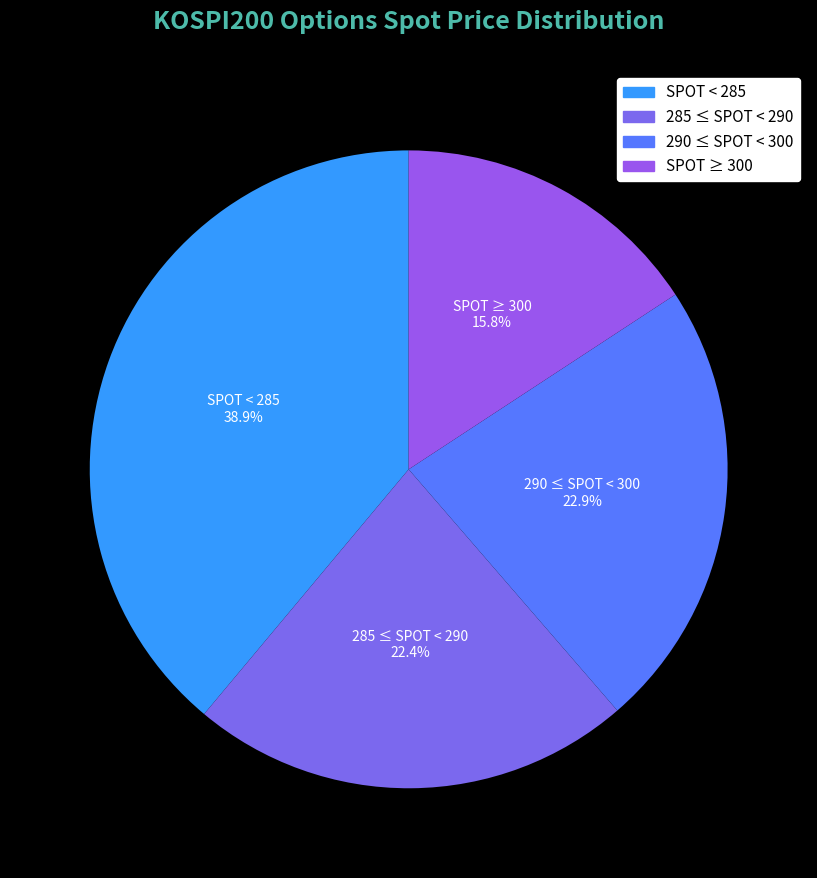

Between SPOT ≥ 300 and 290 ≤ SPOT < 300, which is larger?

290 ≤ SPOT < 300